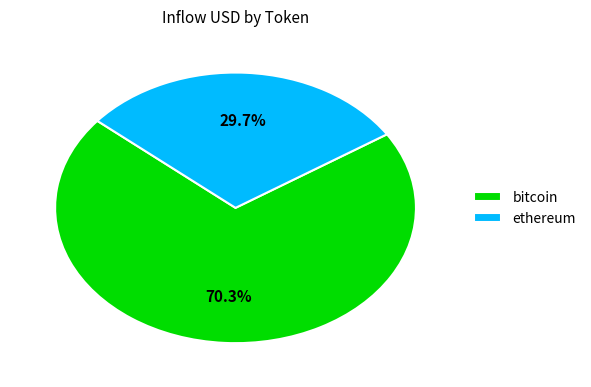

Which category has the smallest portion of the pie?

ethereum